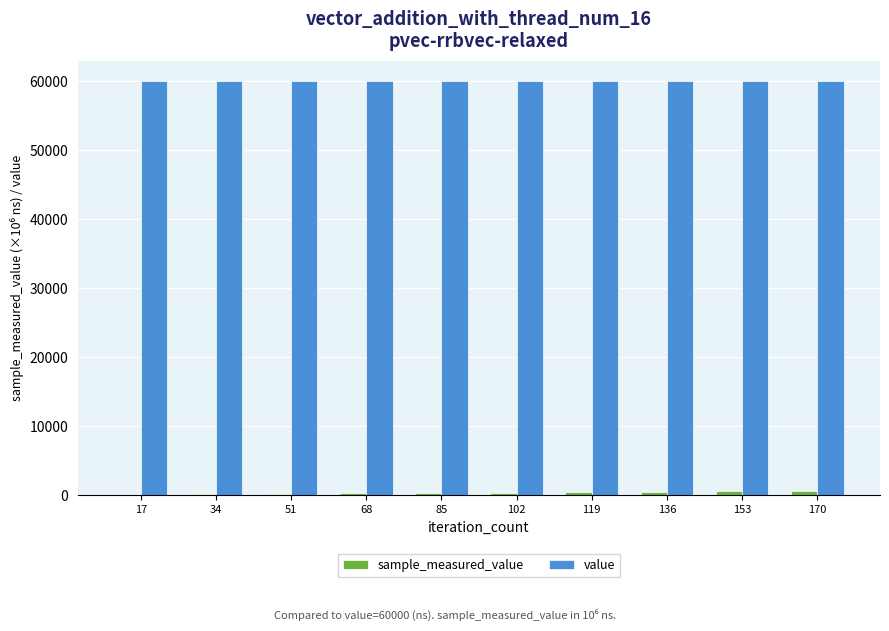

Which series has the largest total across all categories?

value